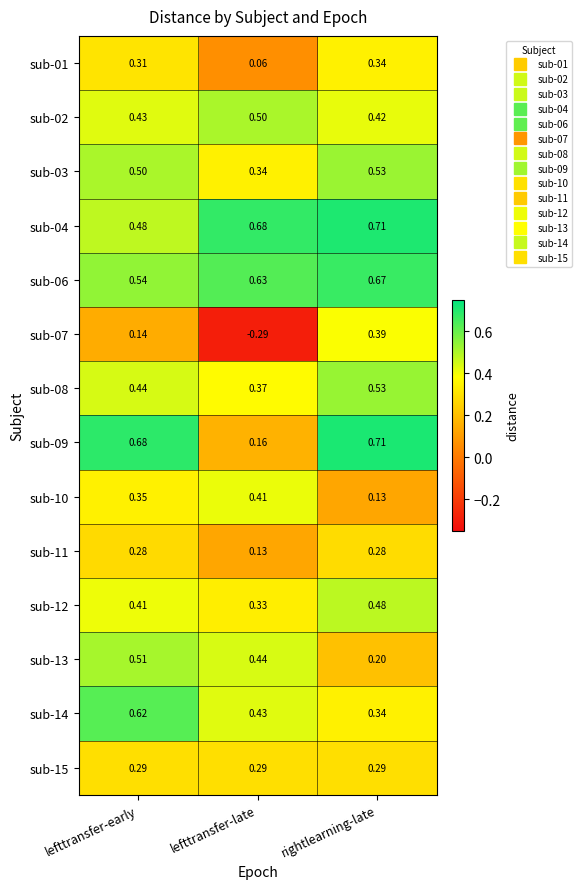

Is the value of sub-07 at rightlearning-late greater than the value of sub-08 at lefttransfer-late?

Yes